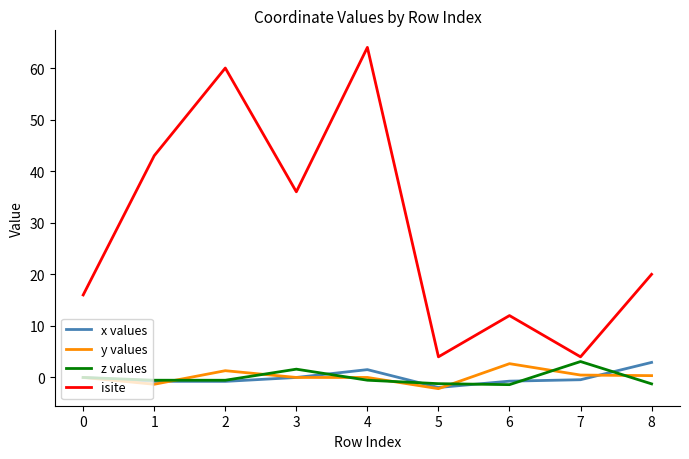

What is the total value across all series at 1?

40.4